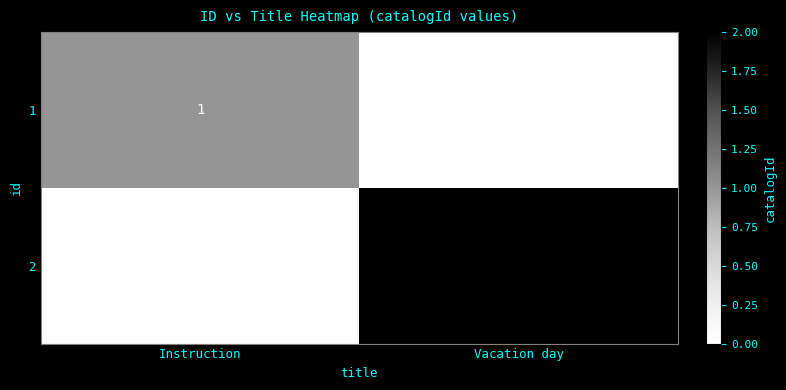

Reading left to right, list all the values displayed in this chart.

1: Instruction=1	Vacation day=0
2: Instruction=0	Vacation day=2